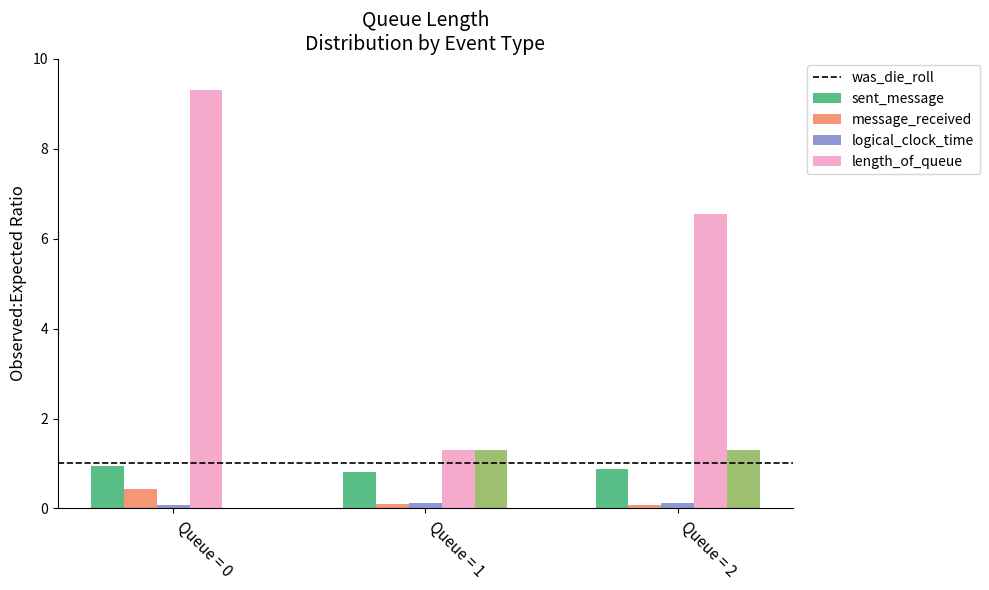

What is the maximum value for message_received?

0.1